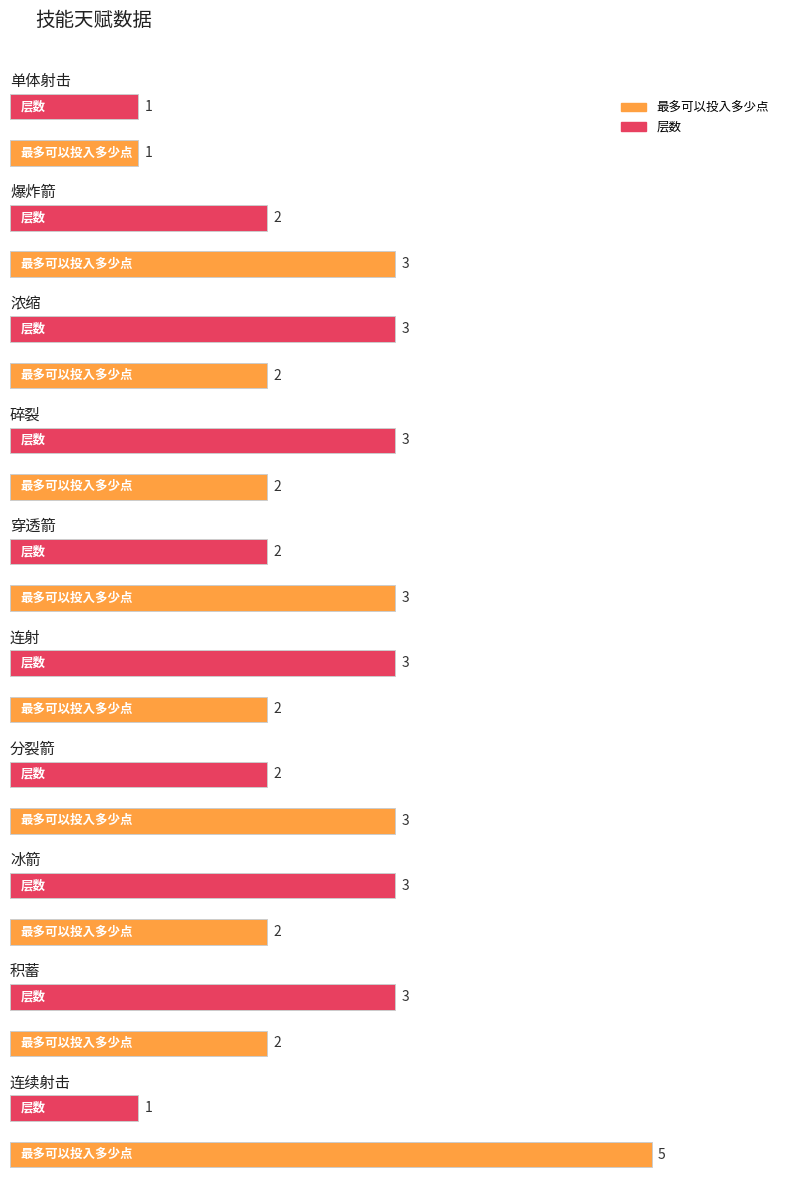

What is the value of the 层数 bar at the 5th from the left?

2